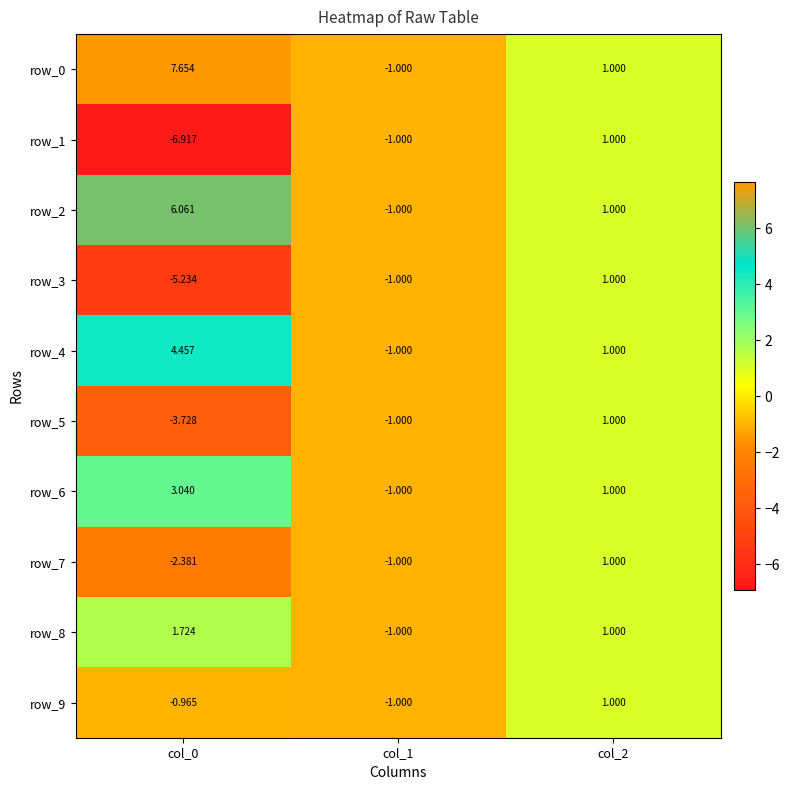

Where does the row_2 series first go above 1?

col_0